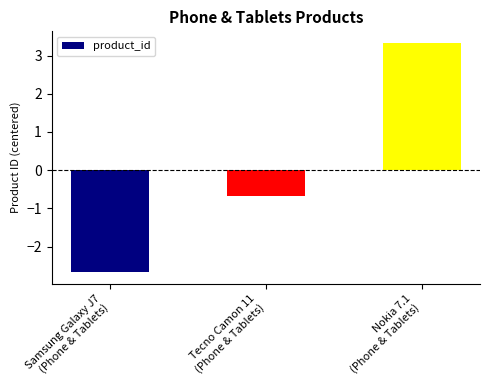

What is the minimum value shown in the chart?

-2.7